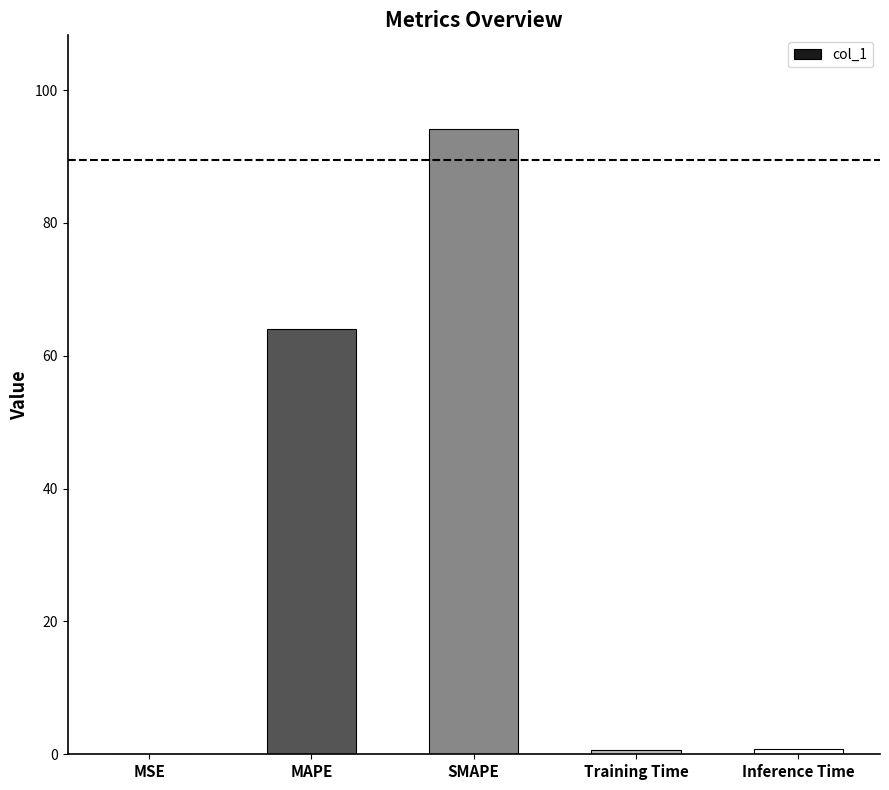

Where is the data nearest to the value 47?

MAPE